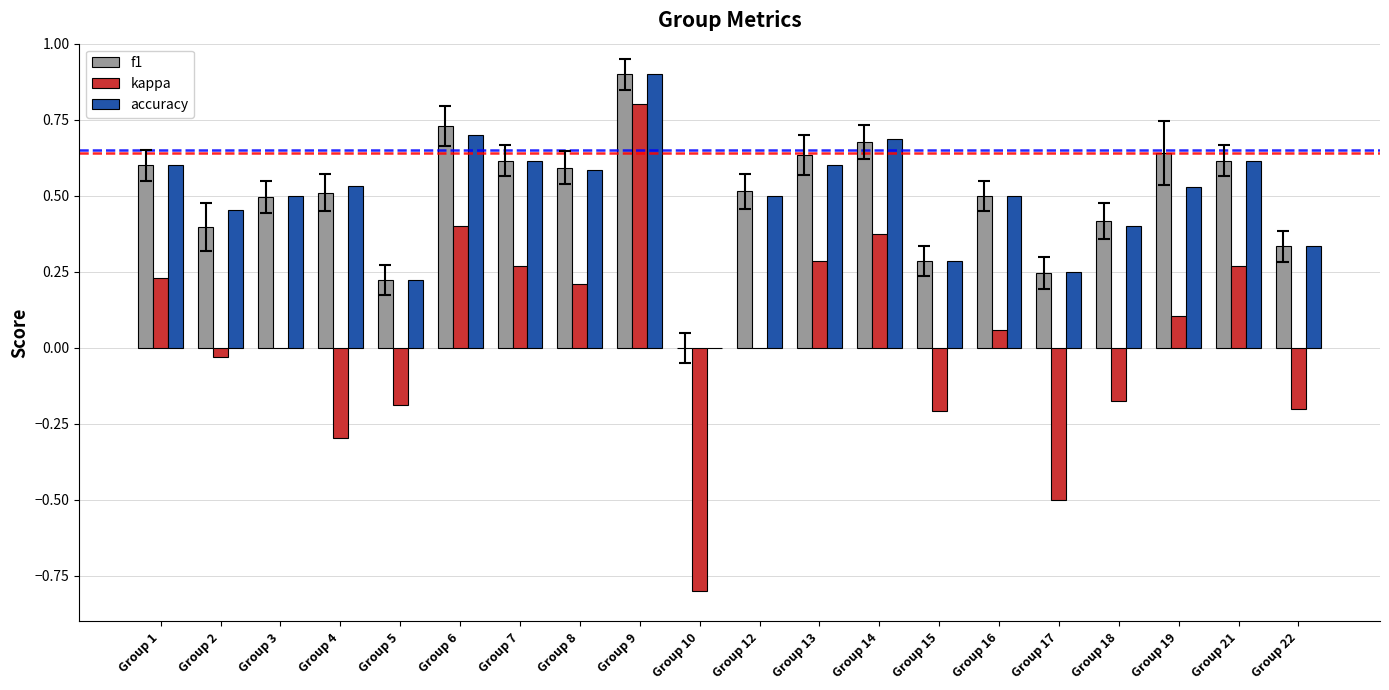

What are all the series names shown in the legend?

f1, kappa, accuracy